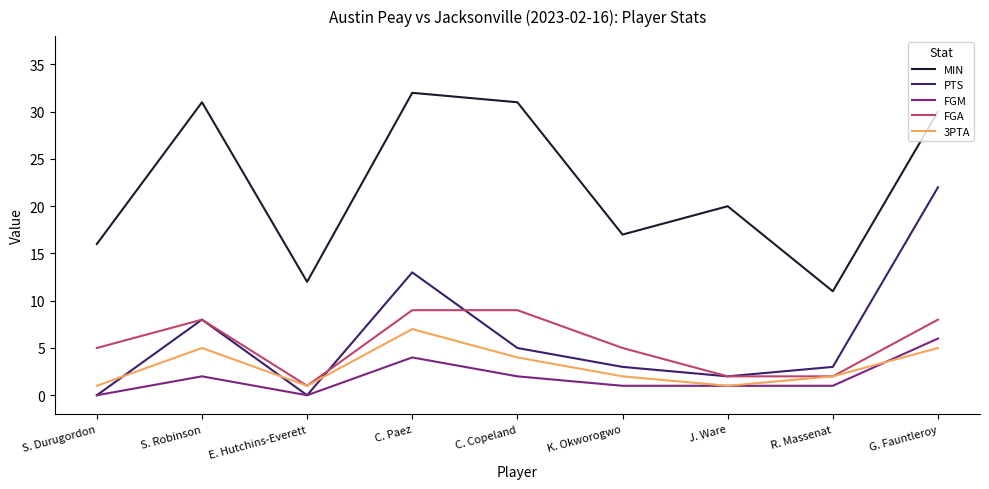

True or false: PTS has a value of 5 at C. Copeland.

True